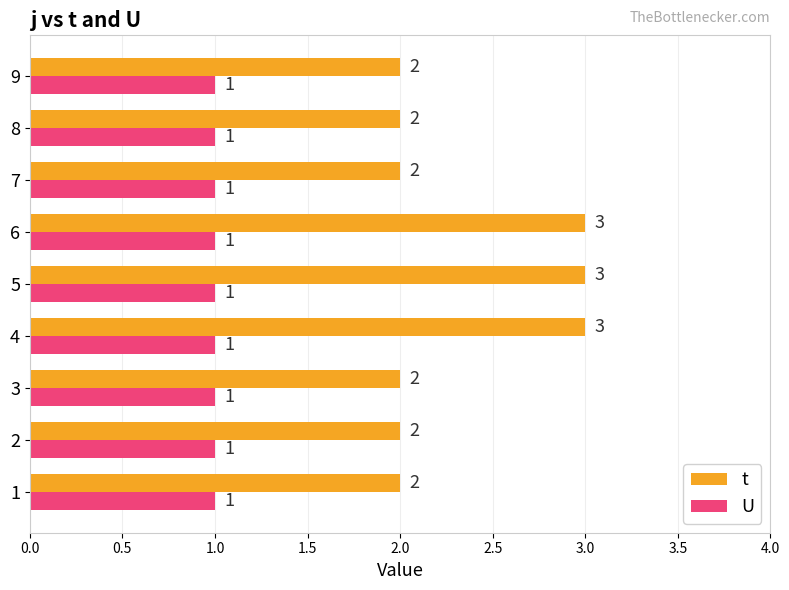

Rank the series by their maximum value, from highest to lowest.

t, U